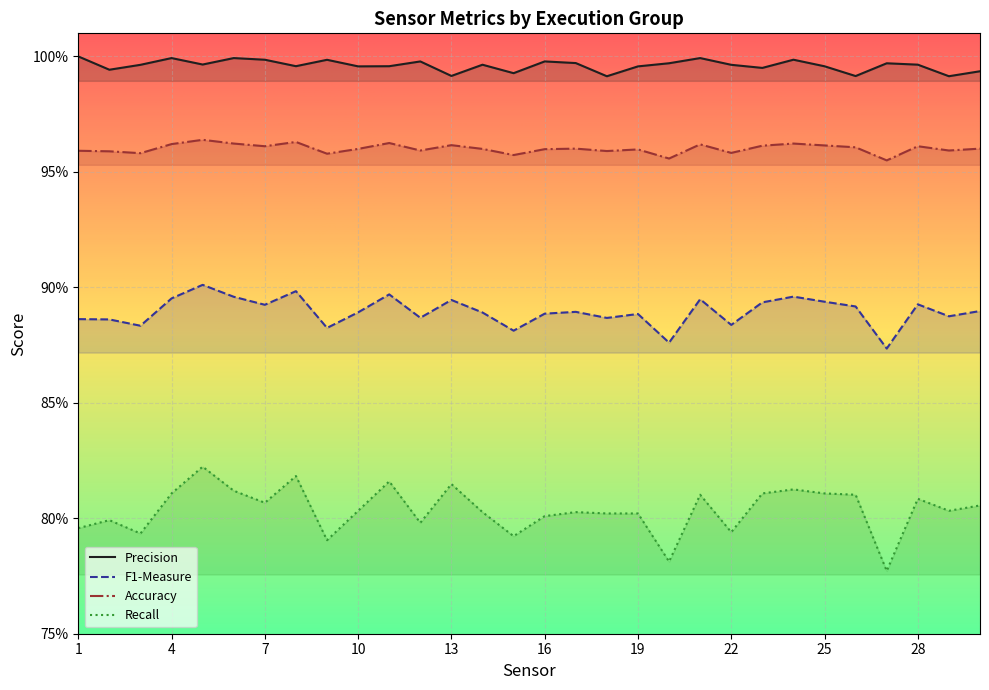

True or false: Accuracy and F1-Measure intersect in this chart.

False